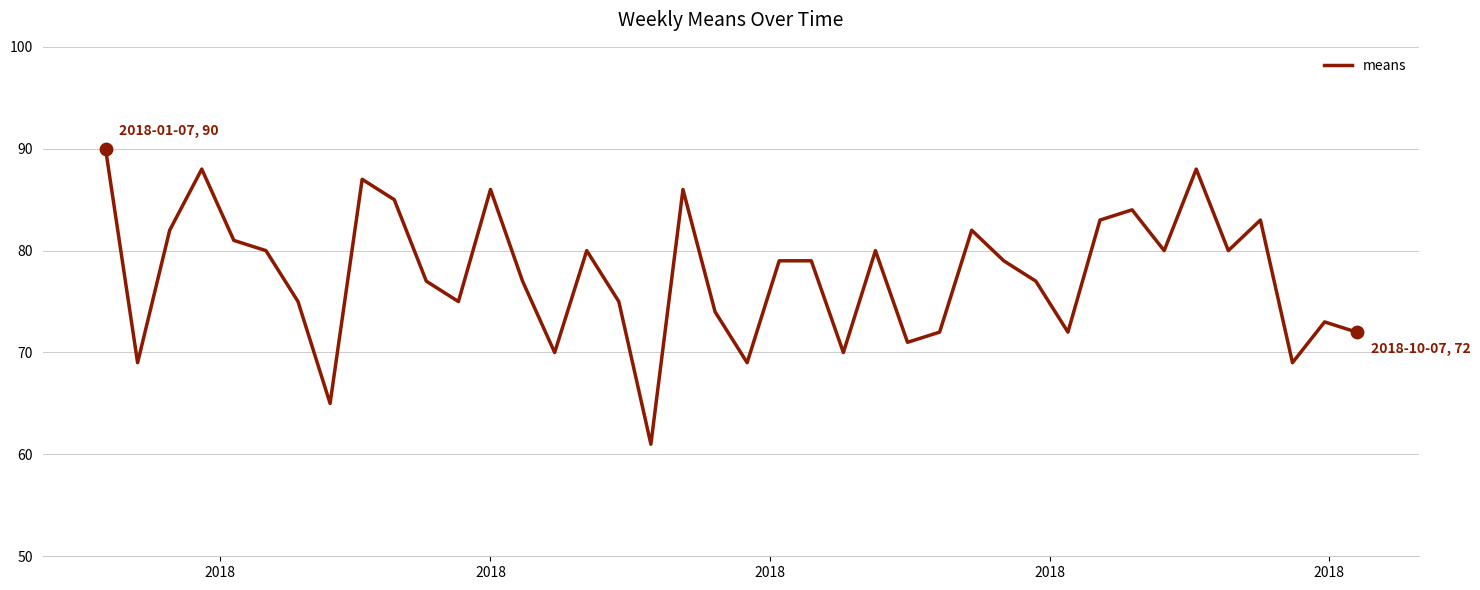

What is the smallest value displayed?

61